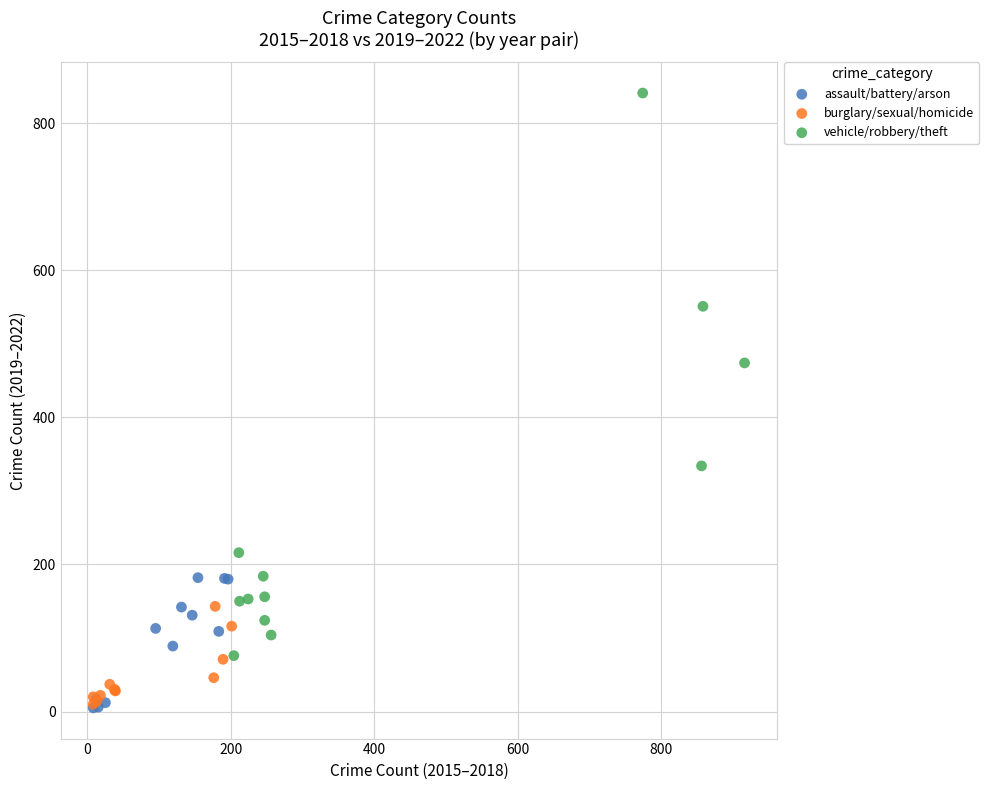

Which series has the widest spread of Y values?

vehicle/robbery/theft